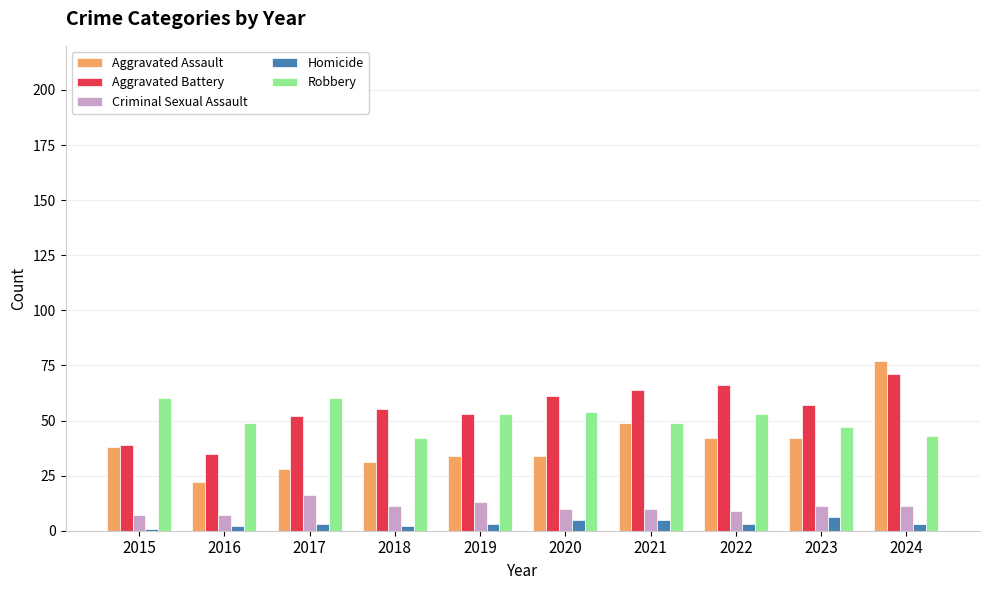

What is the lowest value of the Aggravated Battery series?

35